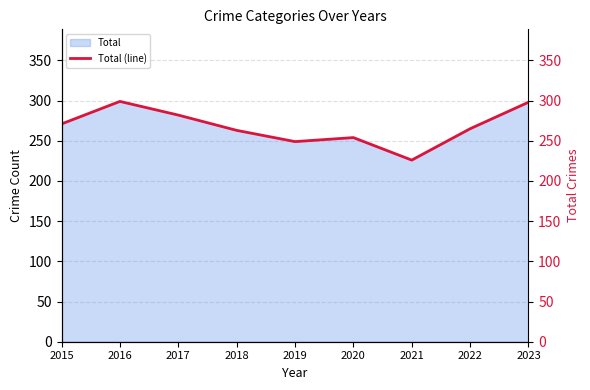

What value does the data have at 2017, to the nearest 10?

280